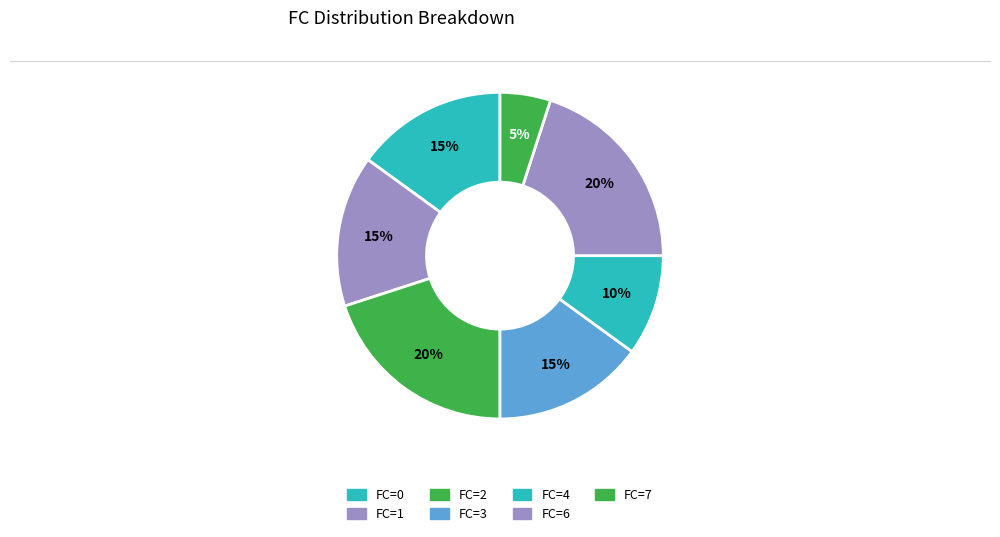

What is the largest slice in the pie chart?

2